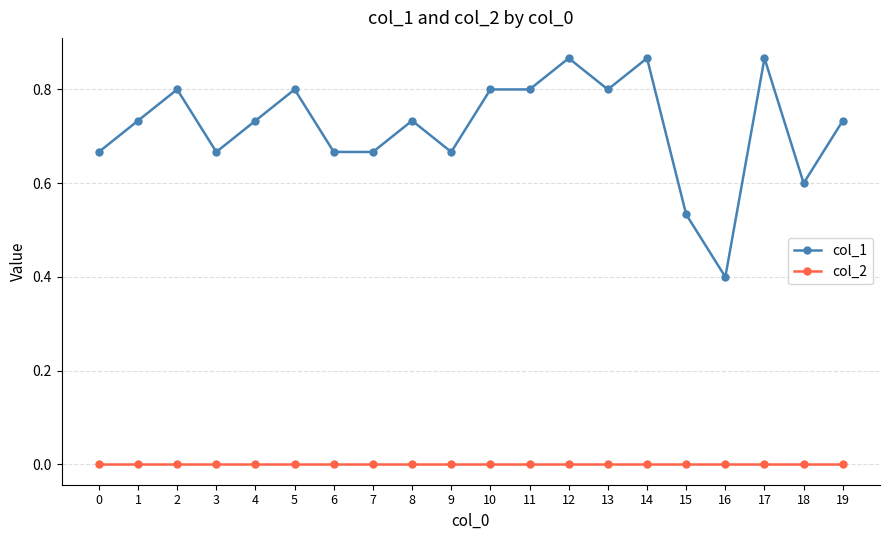

What is the total value across all series at 5?

0.8